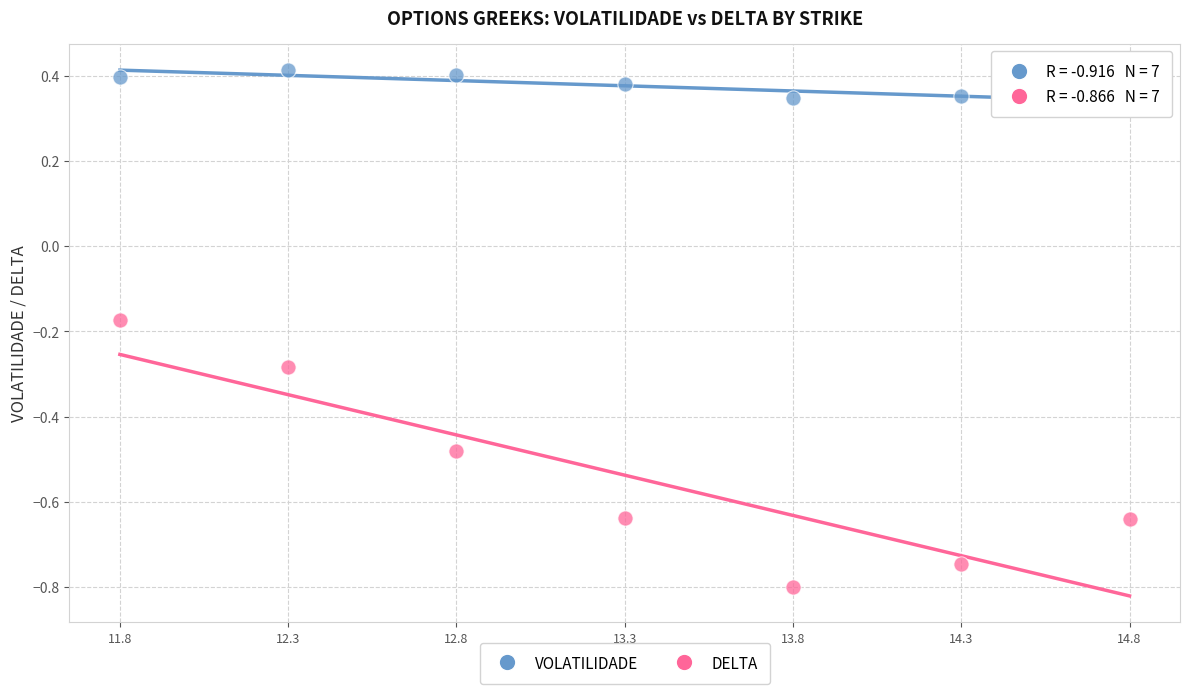

Which series has the widest spread of Y values?

DELTA